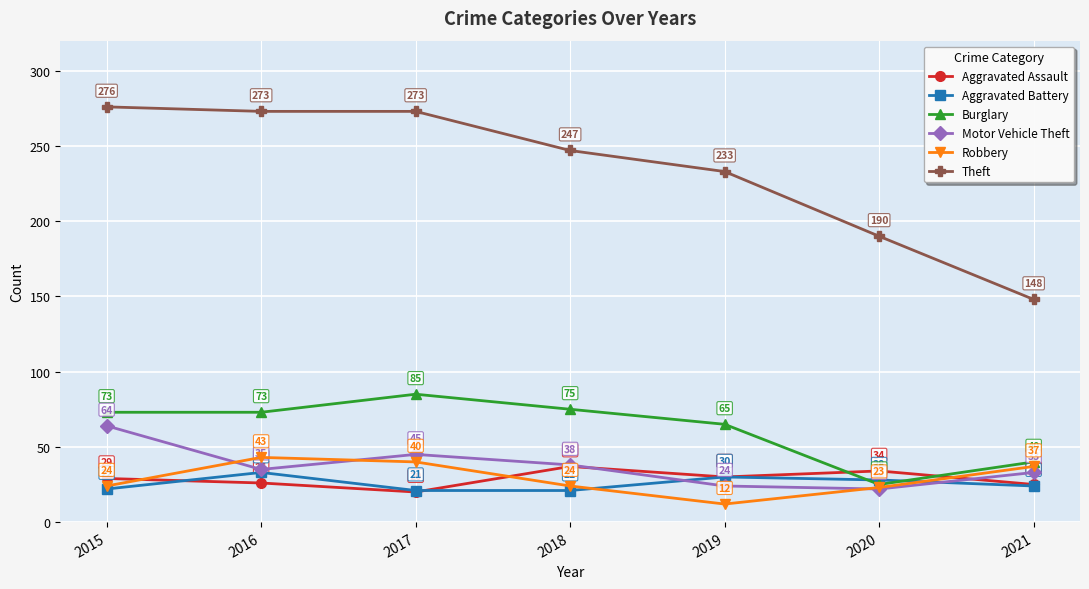

Where is Motor Vehicle Theft nearest to the value 43?

2017